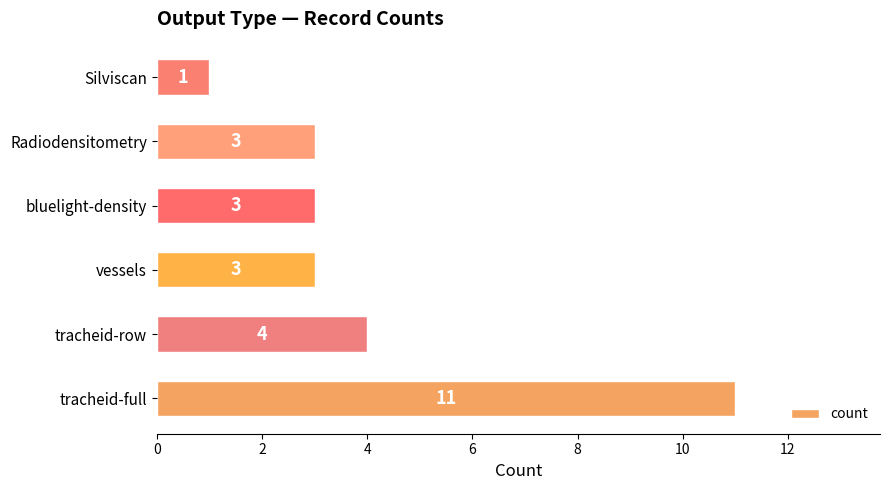

Approximately how many times larger is the value at Radiodensitometry compared to tracheid-full?

0.3